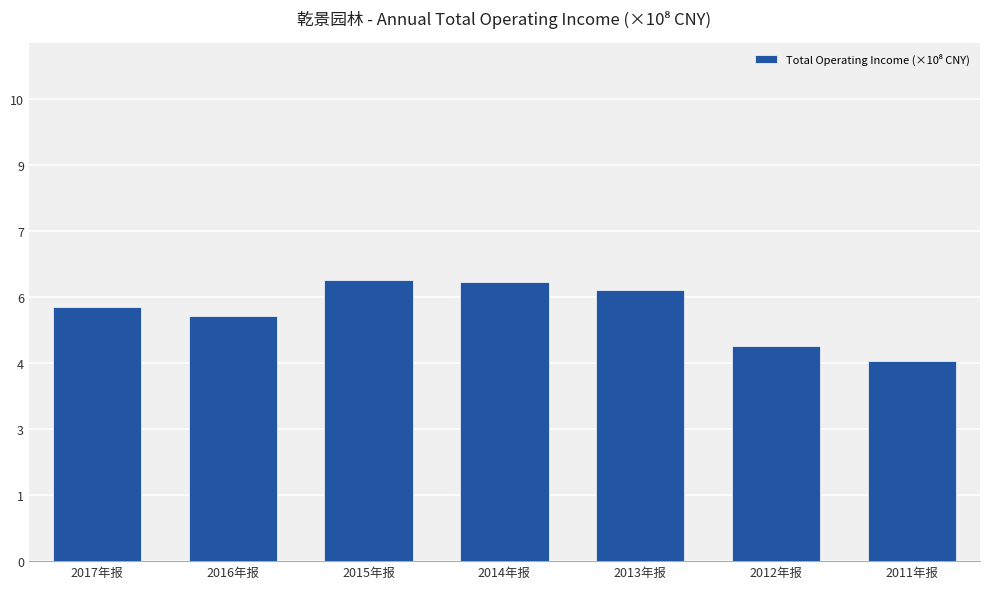

What is the label of the 2nd bar from the left?

2016年报